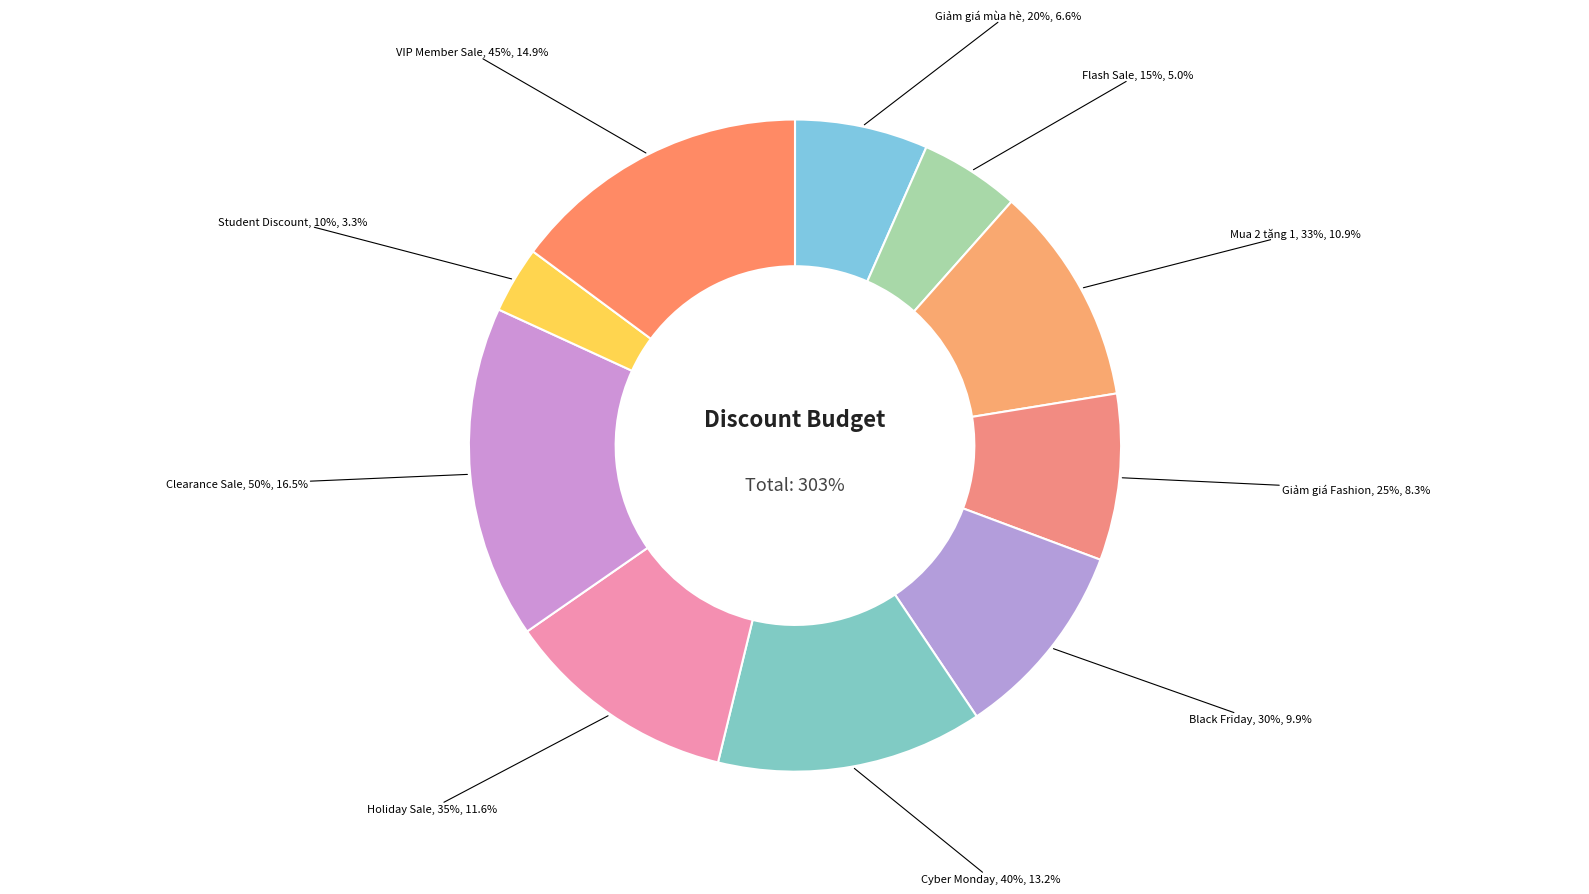

Which category has the biggest portion of the pie?

Clearance Sale